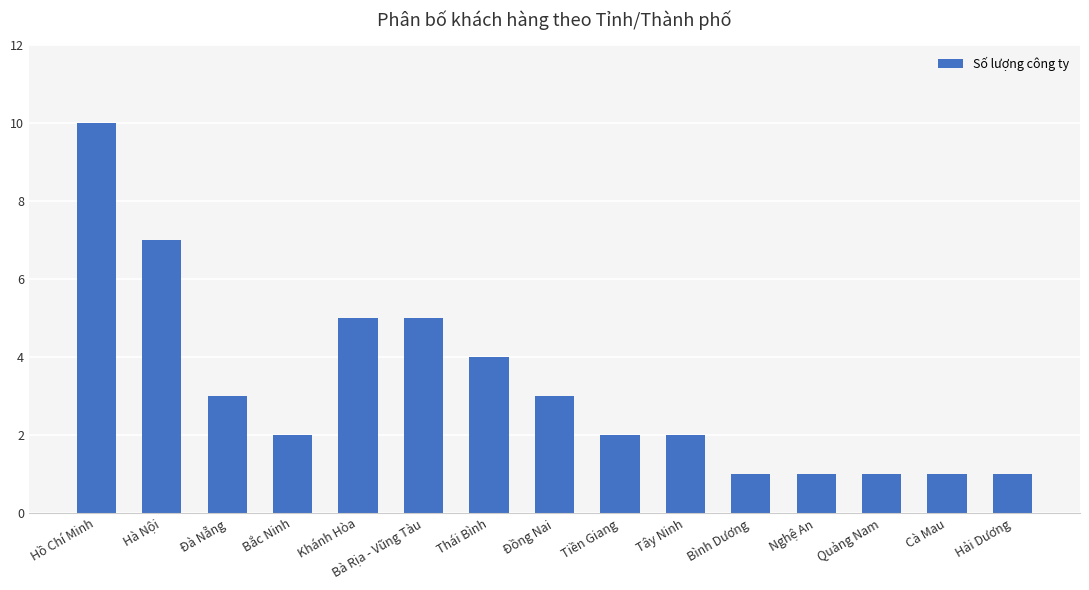

Which category has the highest value across all series?

Hồ Chí Minh